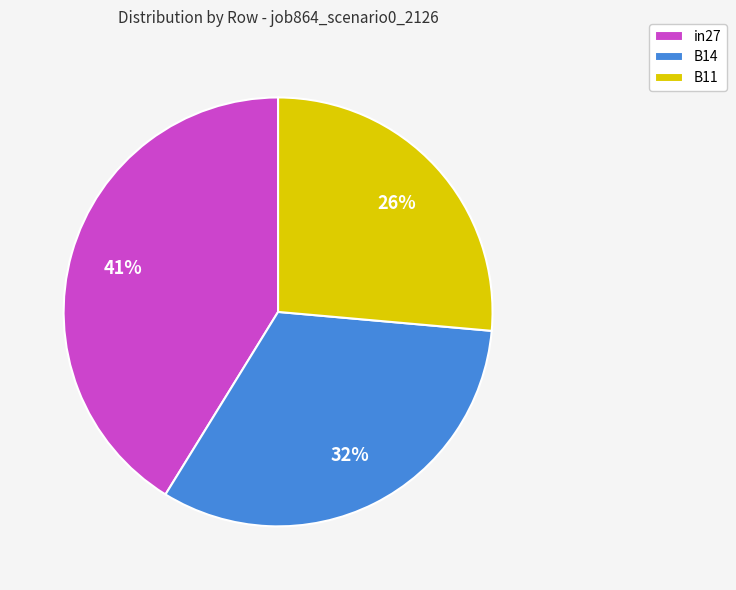

Do B11 and in27 together represent more than half of the pie?

Yes